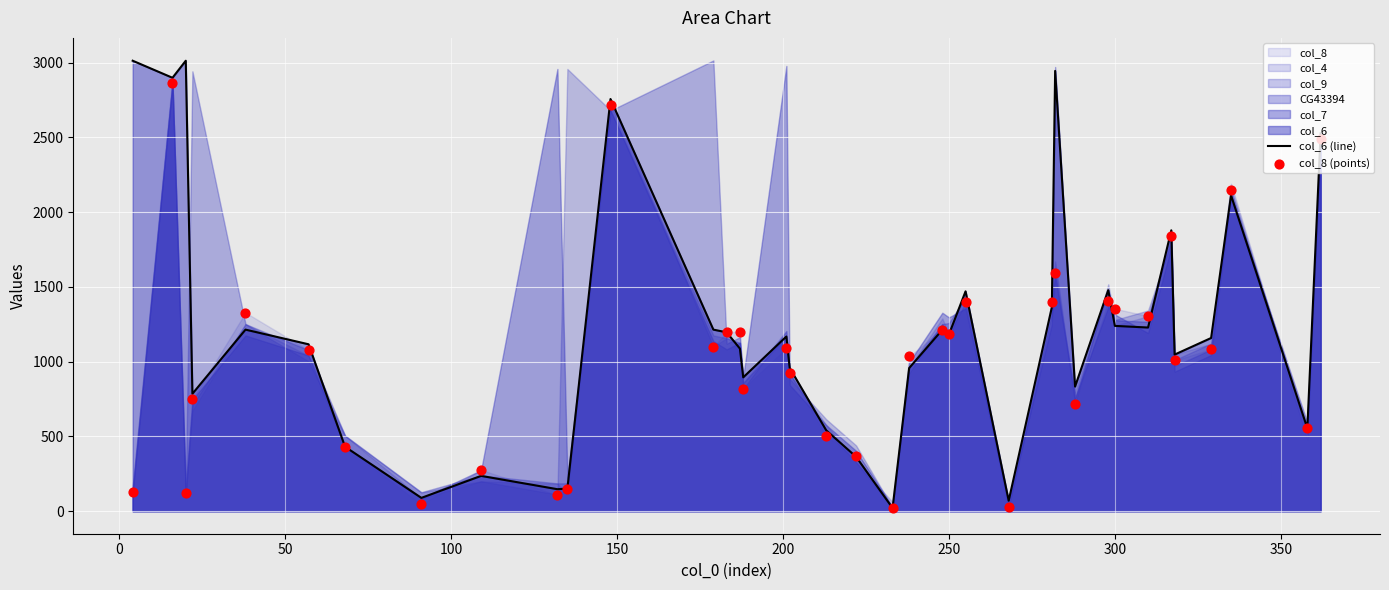

Which series reaches the minimum Y coordinate?

col_8 (points)